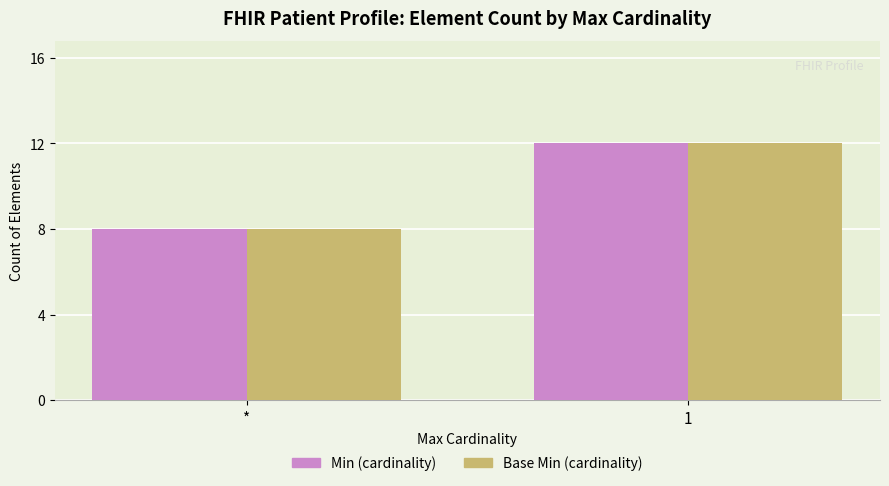

Reading left to right, transcribe all the data shown in this chart.

Min: *=8	1=12
Base Min: *=8	1=12